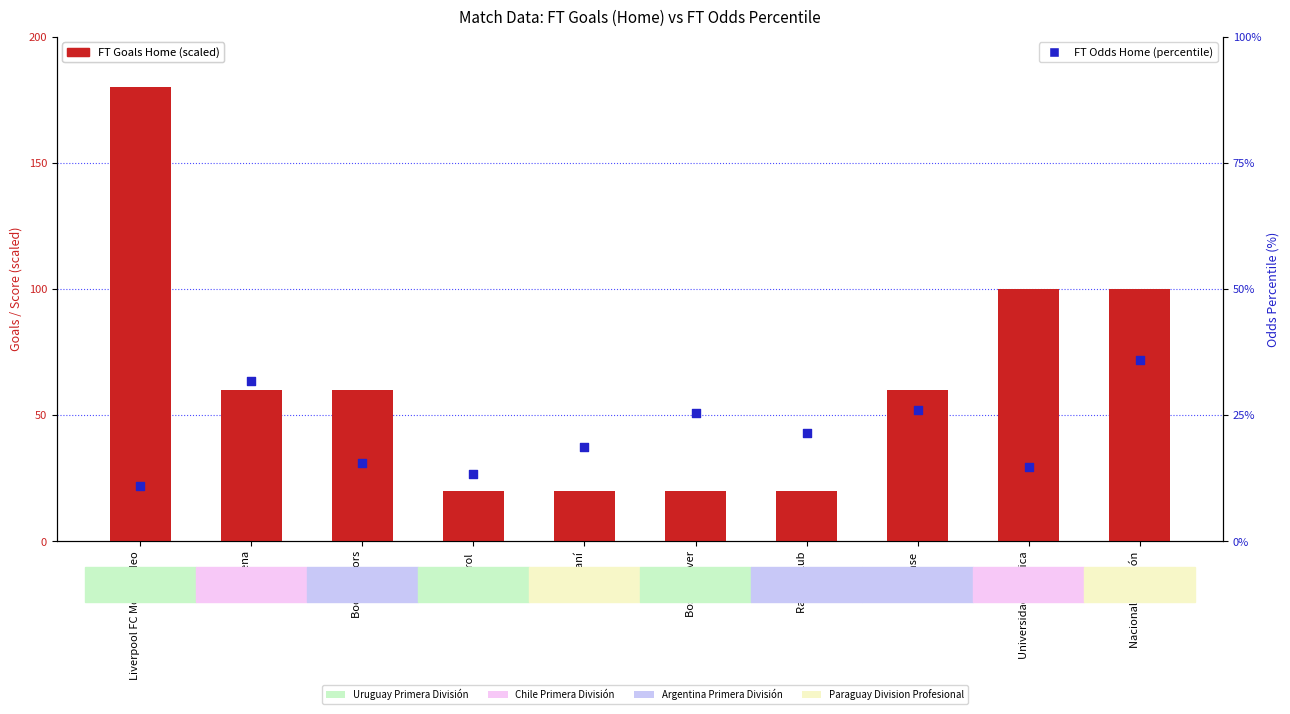

At which category is the sum across all series the highest?

Liverpool FC Montevideo